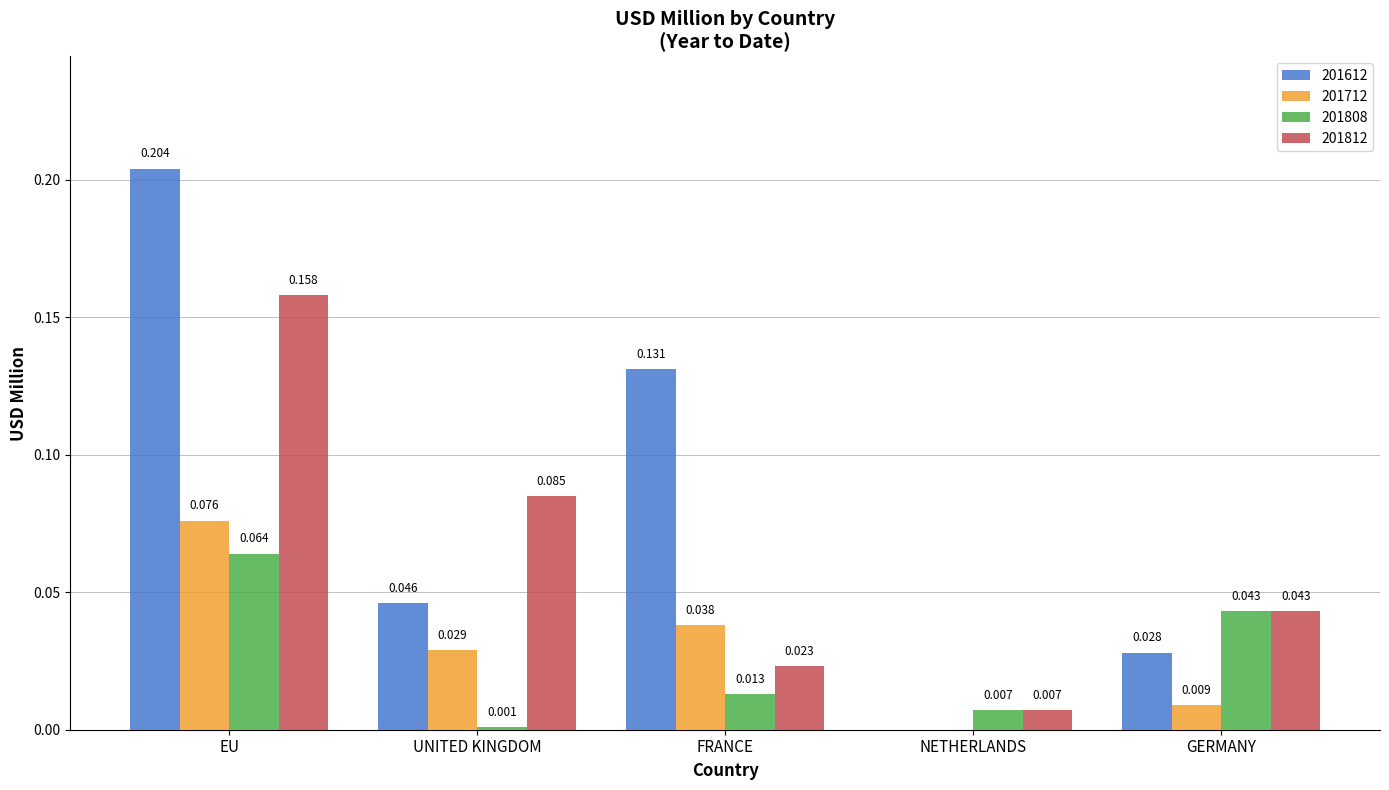

How many groups of bars are there?

5